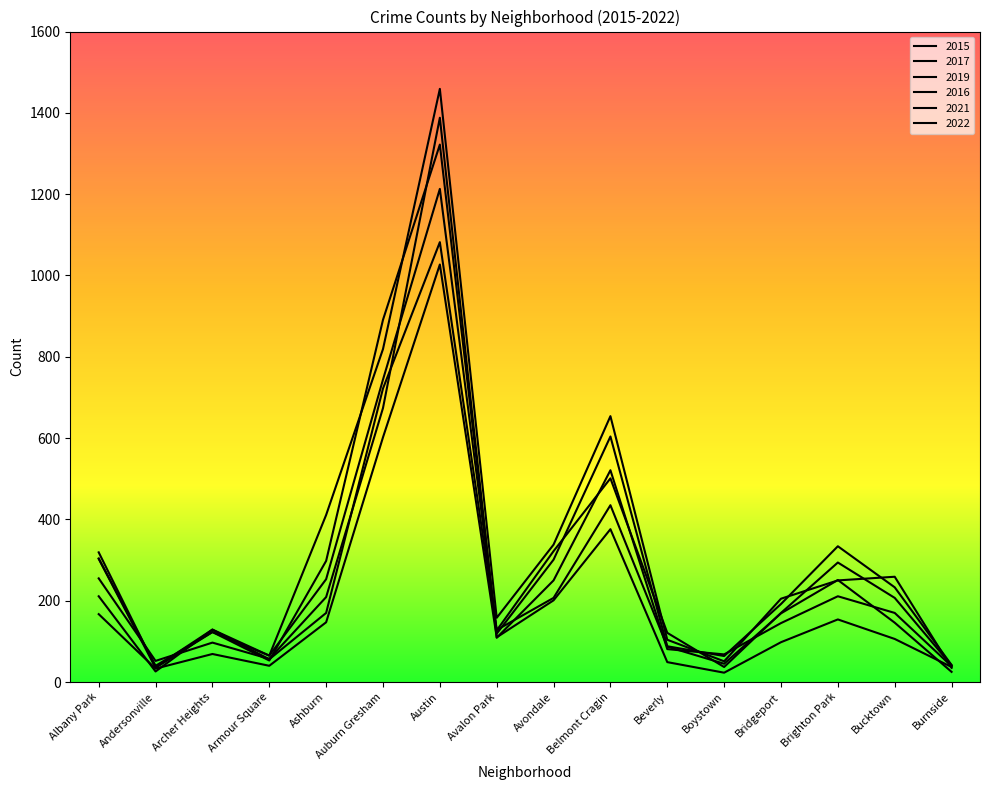

Reading right to left, extract all data points from this chart.

2015: 41	207	294	170	37	121	501	322	127	1213	744	253	65	123	35	303
2017: 35	259	250	205	51	104	654	338	158	1459	819	411	65	129	37	319
2019: 39	170	211	145	68	81	521	250	109	1388	674	209	57	97	52	255
2016: 42	233	334	192	64	88	604	301	119	1322	891	298	53	123	40	304
2021: 37	106	154	98	23	49	376	201	110	1027	602	147	40	69	33	167
2022: 25	146	251	169	45	87	435	207	128	1082	722	170	56	129	26	211